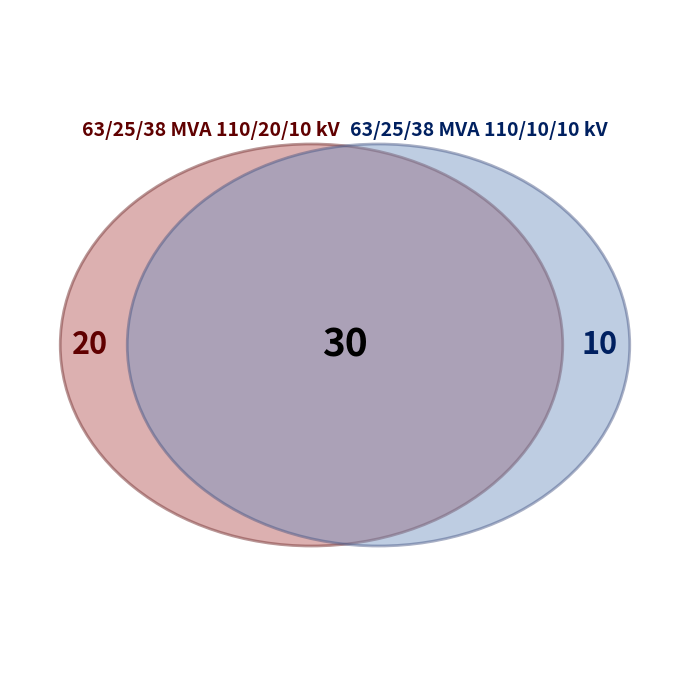

Does 63/25/38 MVA 110/10/10 kV account for over 50% of the chart?

No